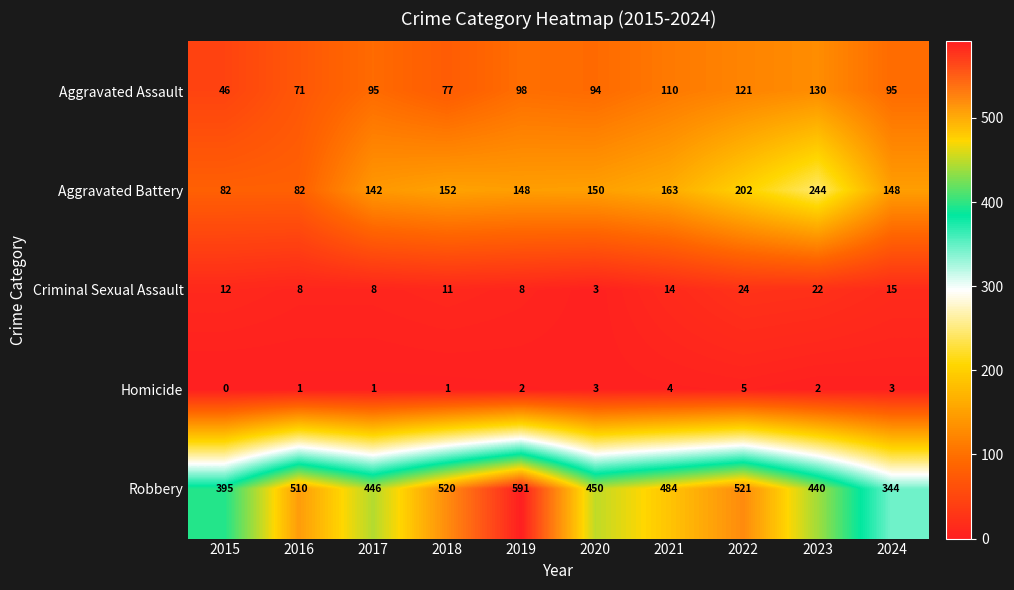

Which series has the largest range (max minus min)?

Robbery